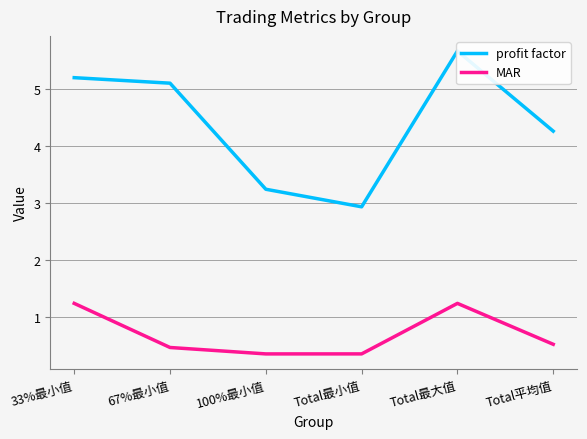

What is the total value across all series at Total最小值?

3.3